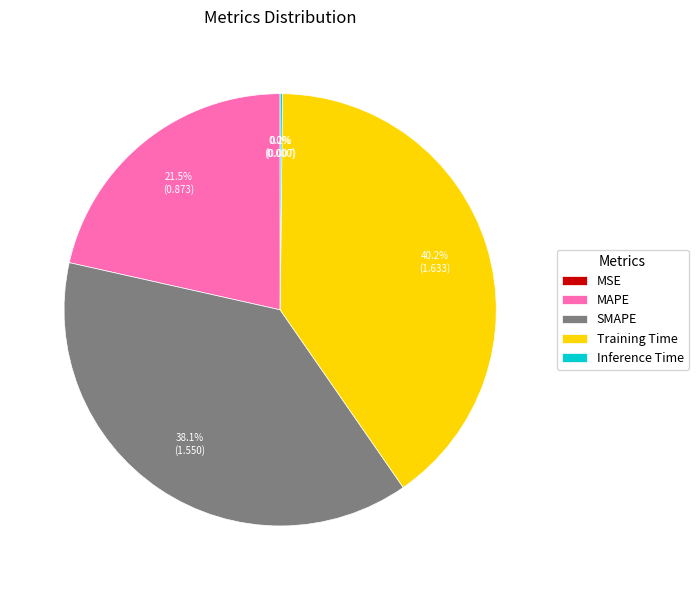

What percentage is NOT represented by MAPE?

78.5%